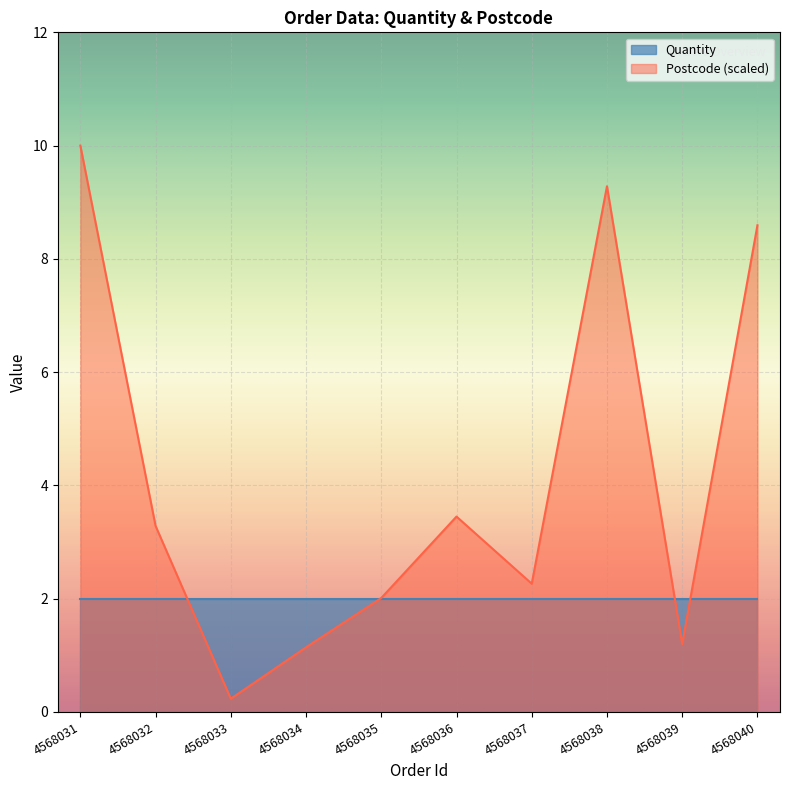

How many points are lower than both their immediate neighbors (excluding endpoints)?

3